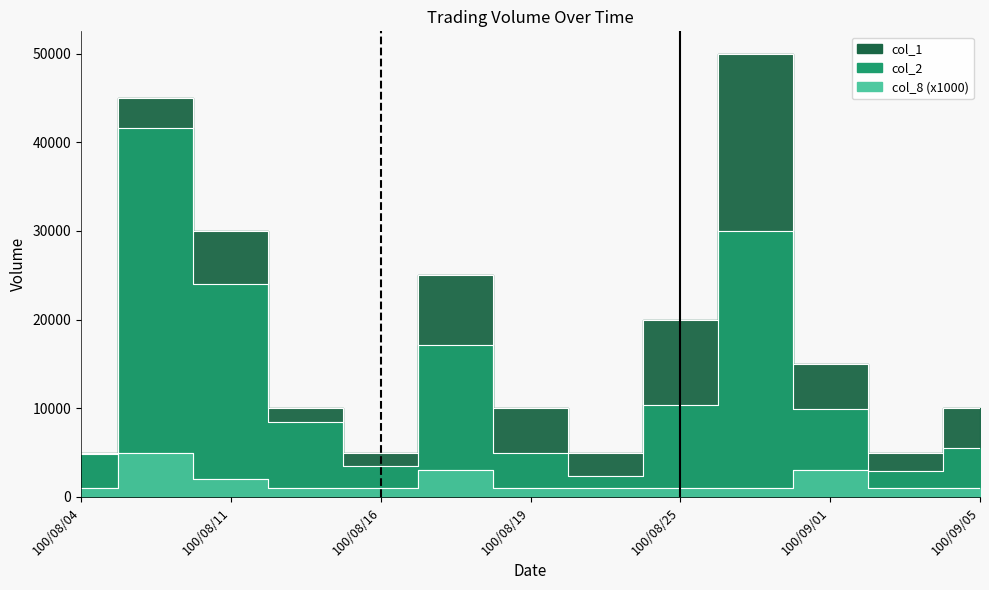

True or false: col_8 has a value of 443 at 100/08/11.

False